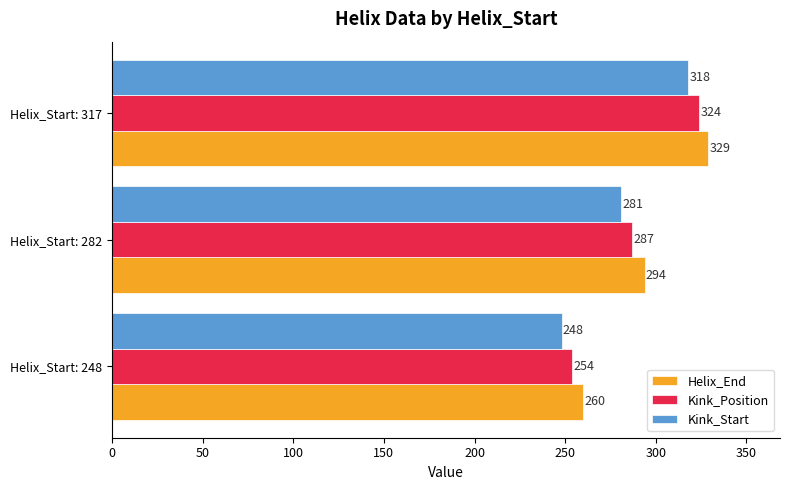

Count the number of data series in this chart.

3